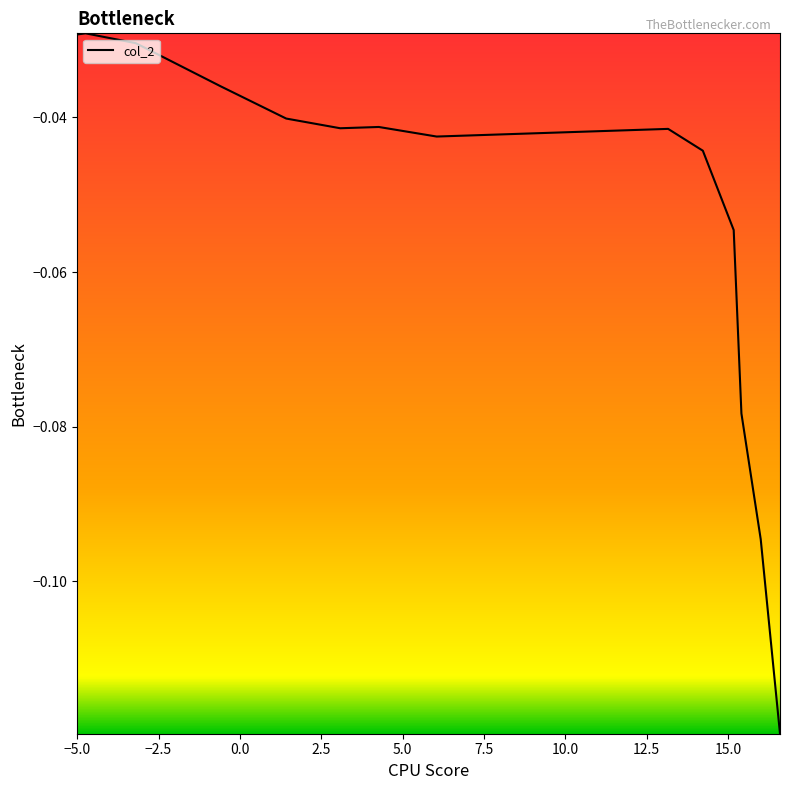

Does the chart display data point markers on the line(s)?

No